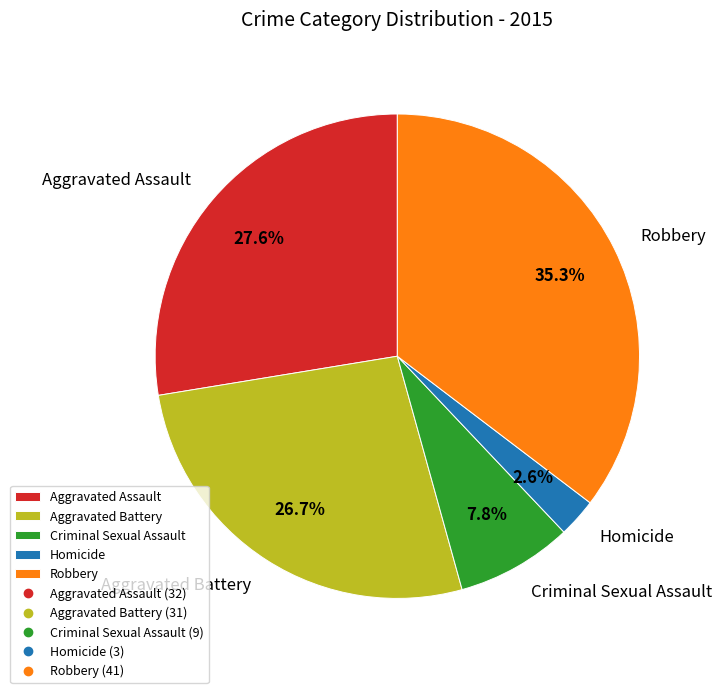

Do Aggravated Battery and Aggravated Assault together represent more than half of the pie?

Yes